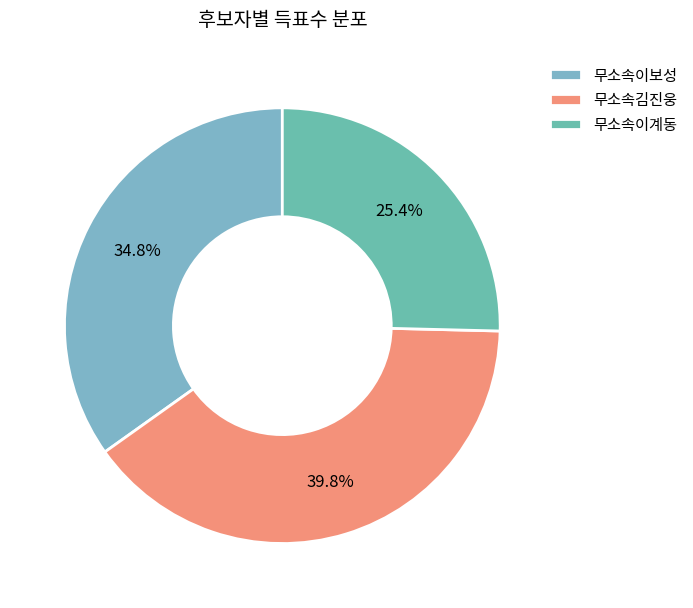

Rank the categories by value from highest to lowest.

무소속김진웅, 무소속이보성, 무소속이계동